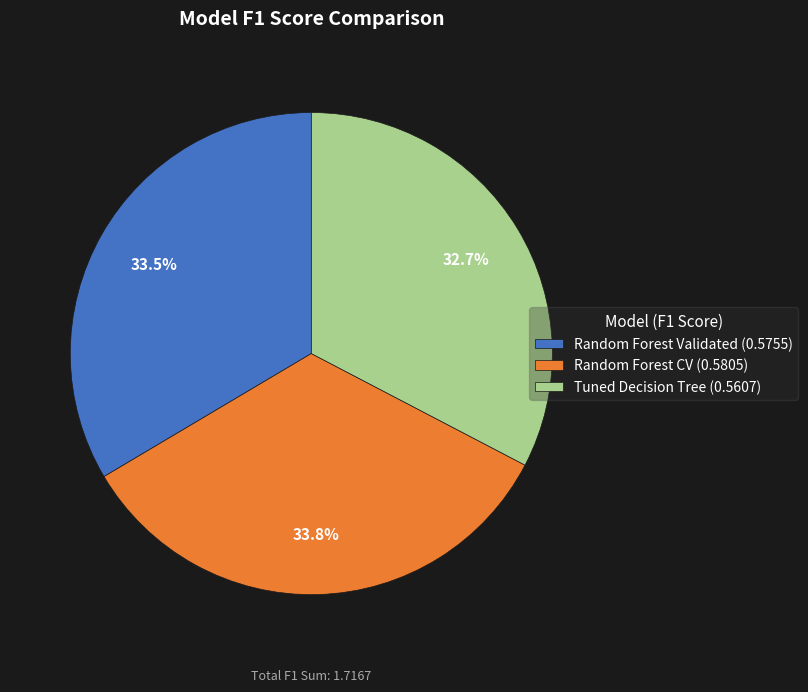

To the nearest percent, what percentage of the pie is Random Forest CV?

34%